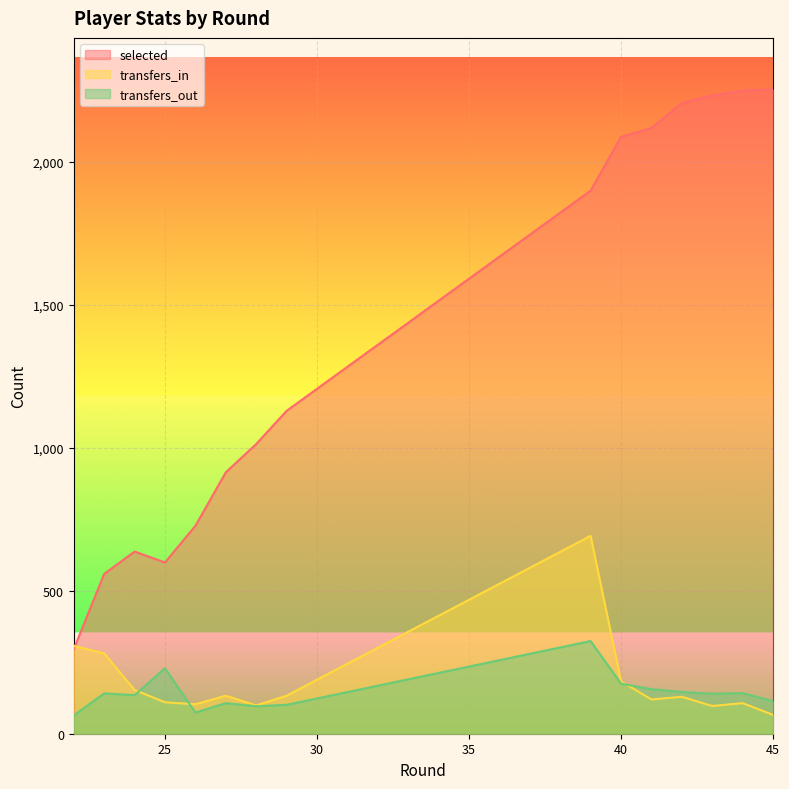

In transfers_in, how many points are lower than both neighbors (excluding endpoints)?

4